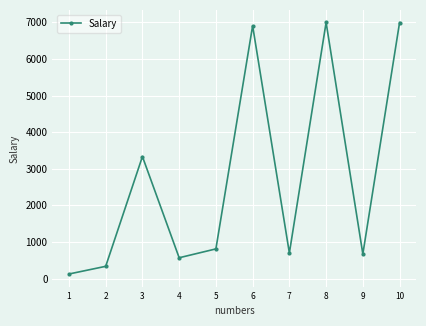

How many distinct data groups are displayed?

1